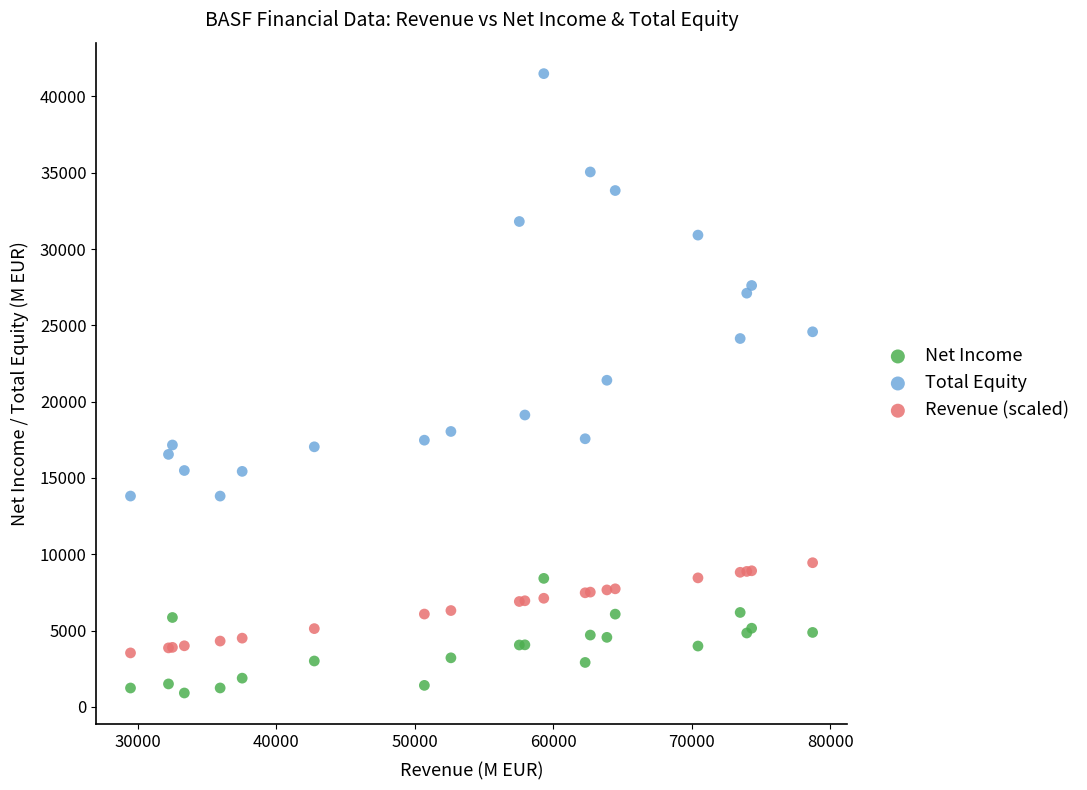

Which series has the widest spread of Y values?

Total Equity